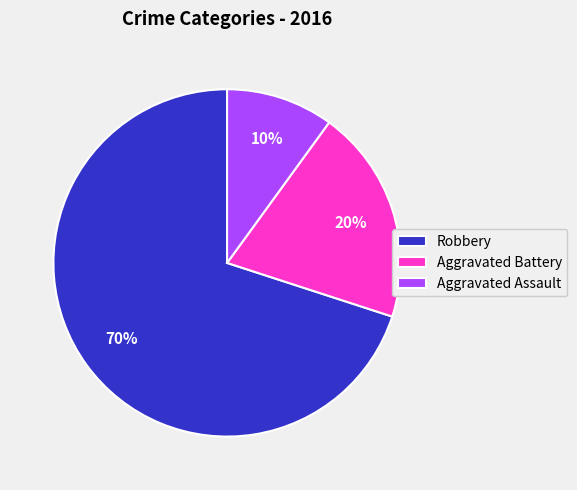

To the nearest percent, what is the combined percentage of Aggravated Assault and Aggravated Battery?

30%